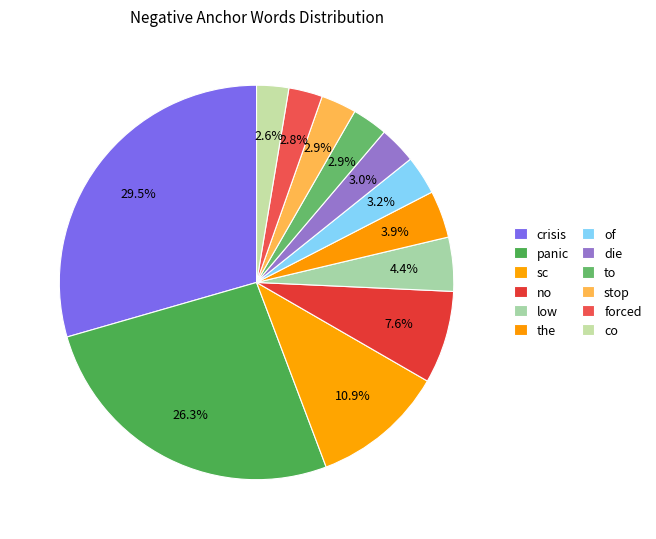

What is the change in value from panic to of?

-167